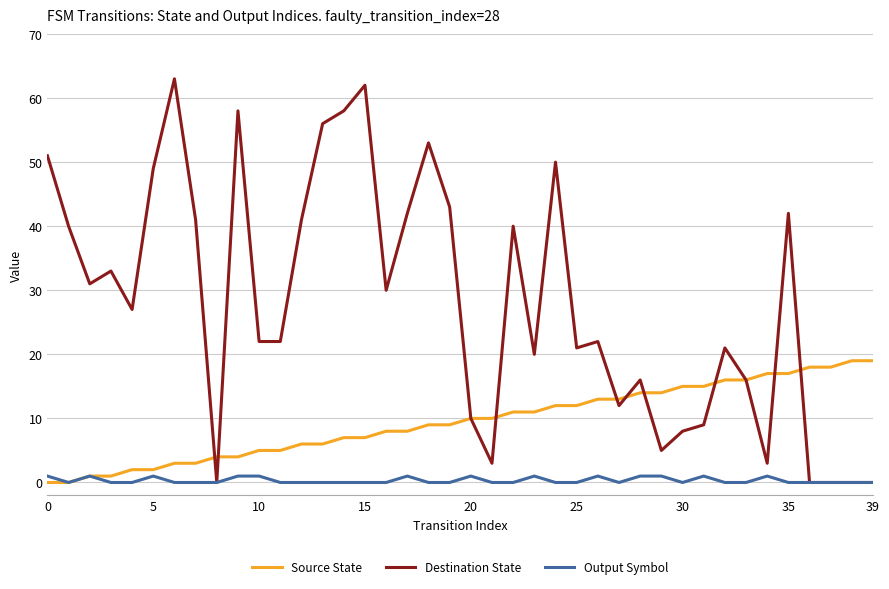

What is the greatest value displayed?

63